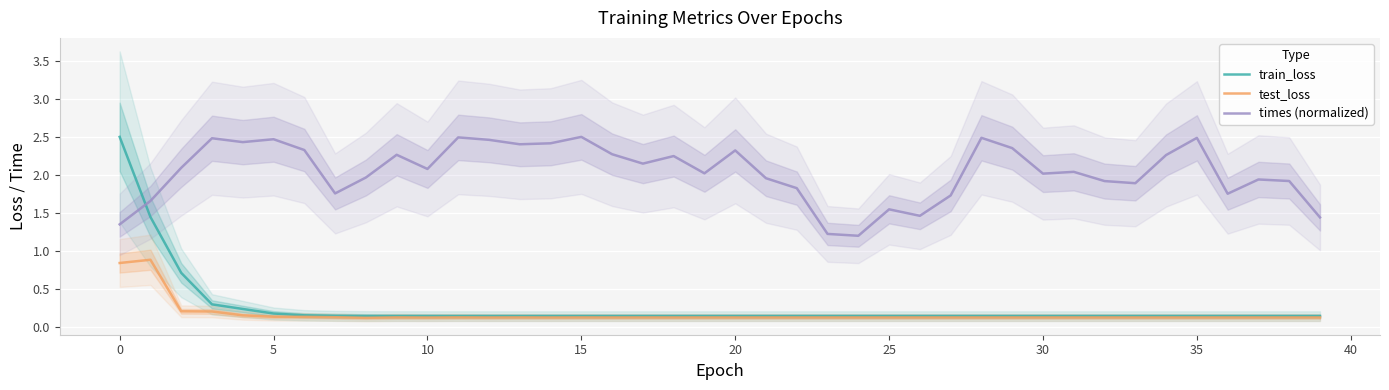

What is the difference between the highest and lowest values at 15?

2.3